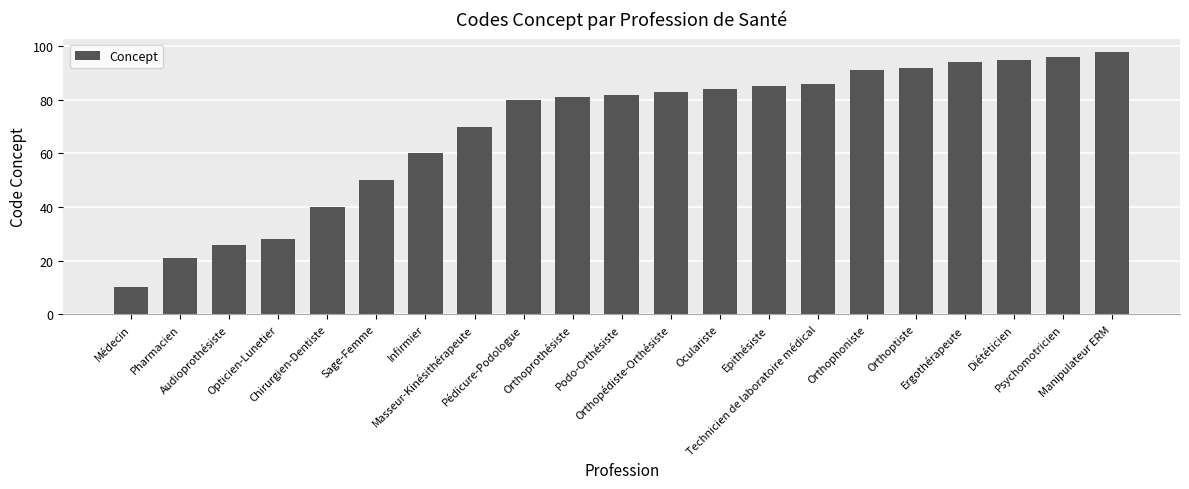

Are the bars grouped side by side (vs. stacked)?

No